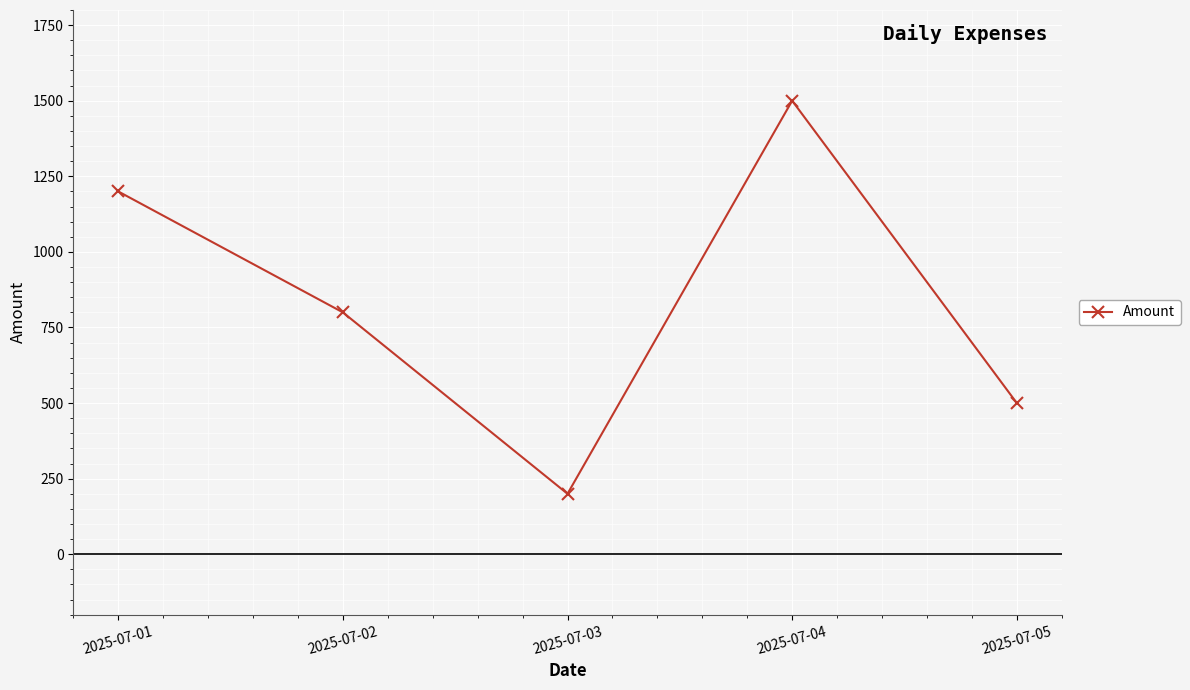

What is the smallest value displayed?

200